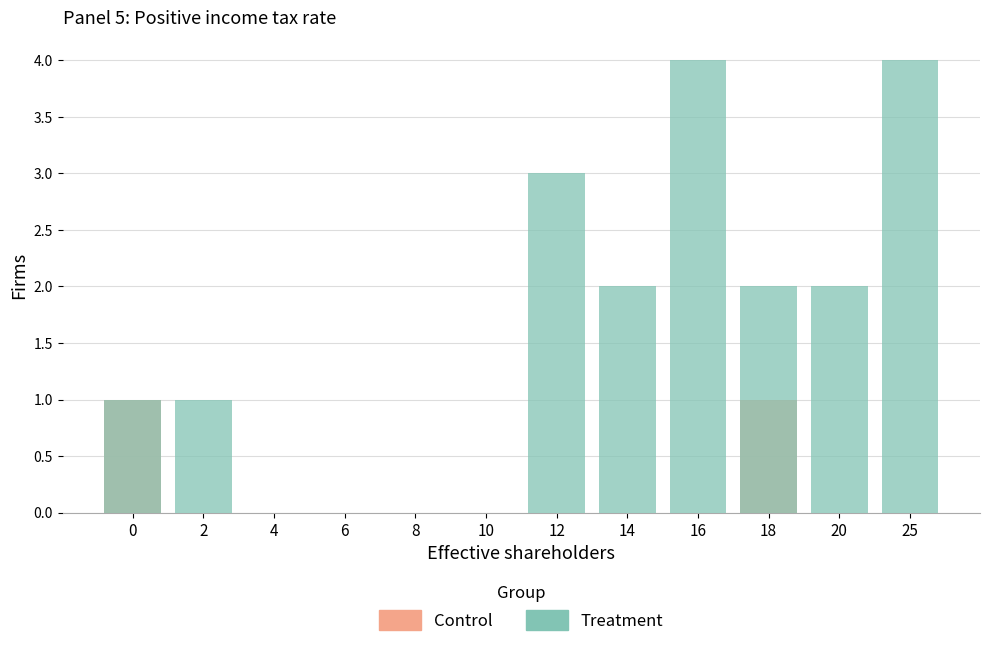

Which category has the highest value across all series?

16